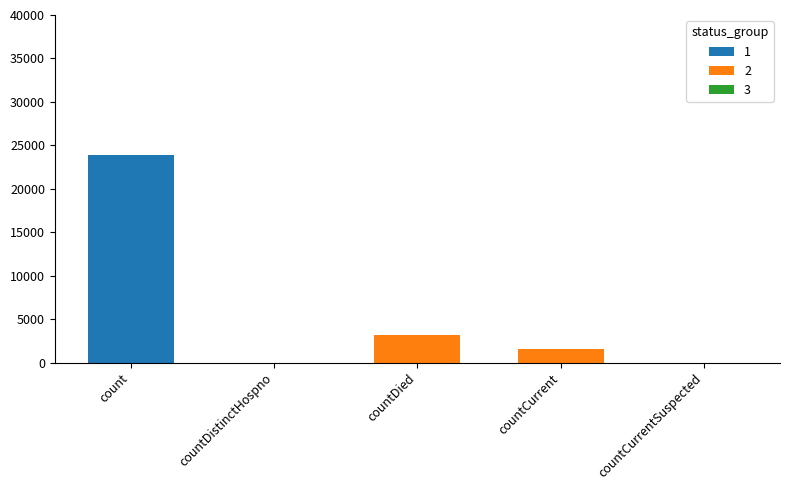

Does the chart contain stacked bars?

Yes